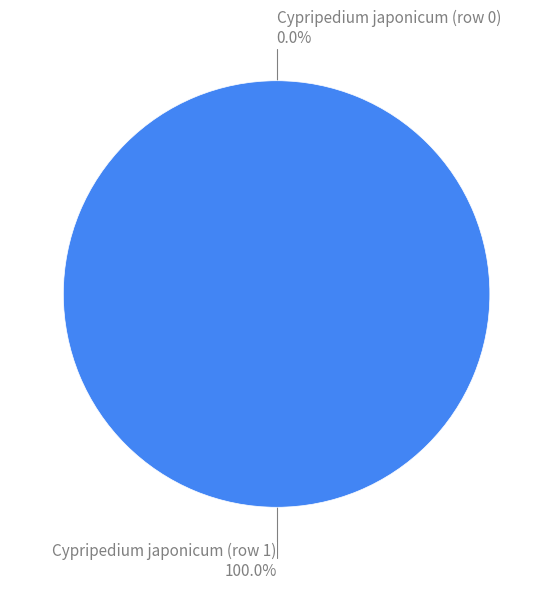

Which slice is the smallest?

Cypripedium japonicum (row 0)